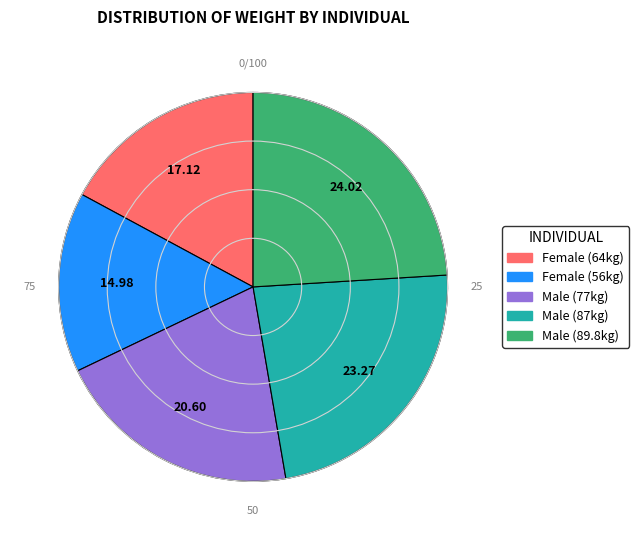

Count the number of slices in the pie.

5